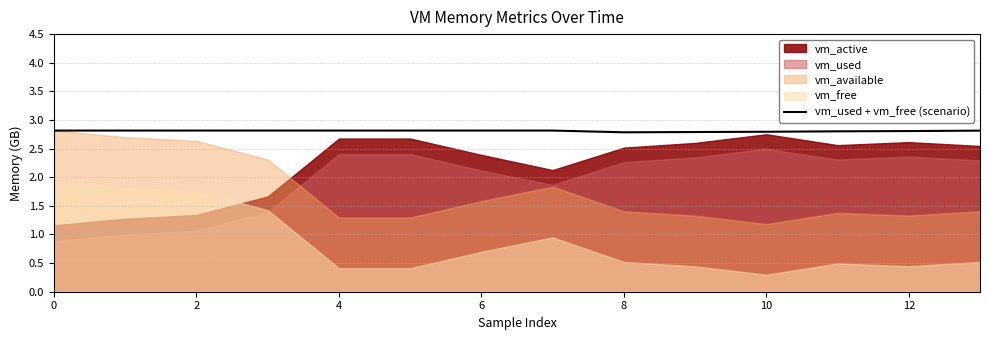

What is the lowest value of the vm_used + vm_free (scenario) series?

2.8